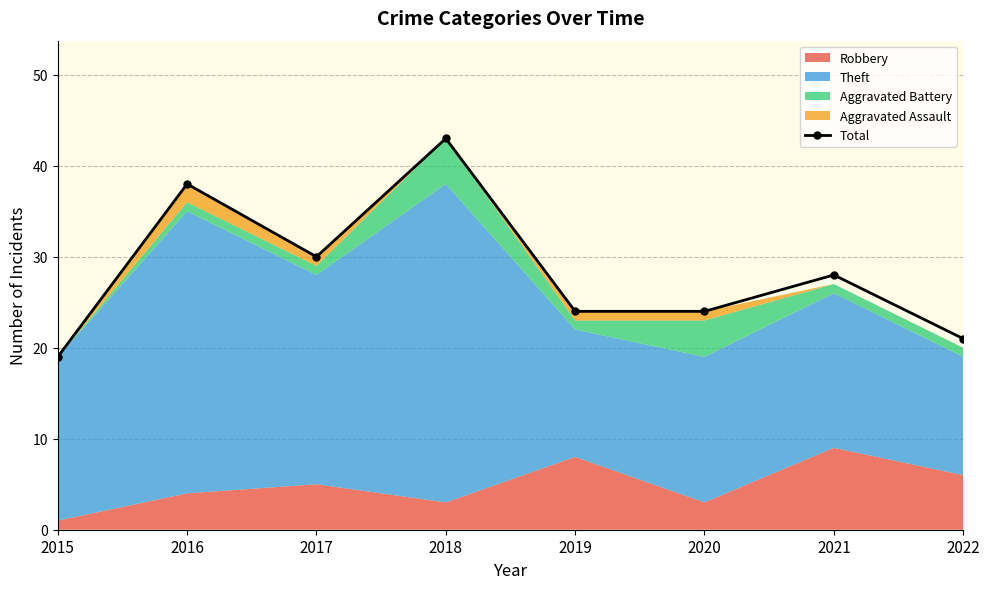

What is the greatest value displayed?

43